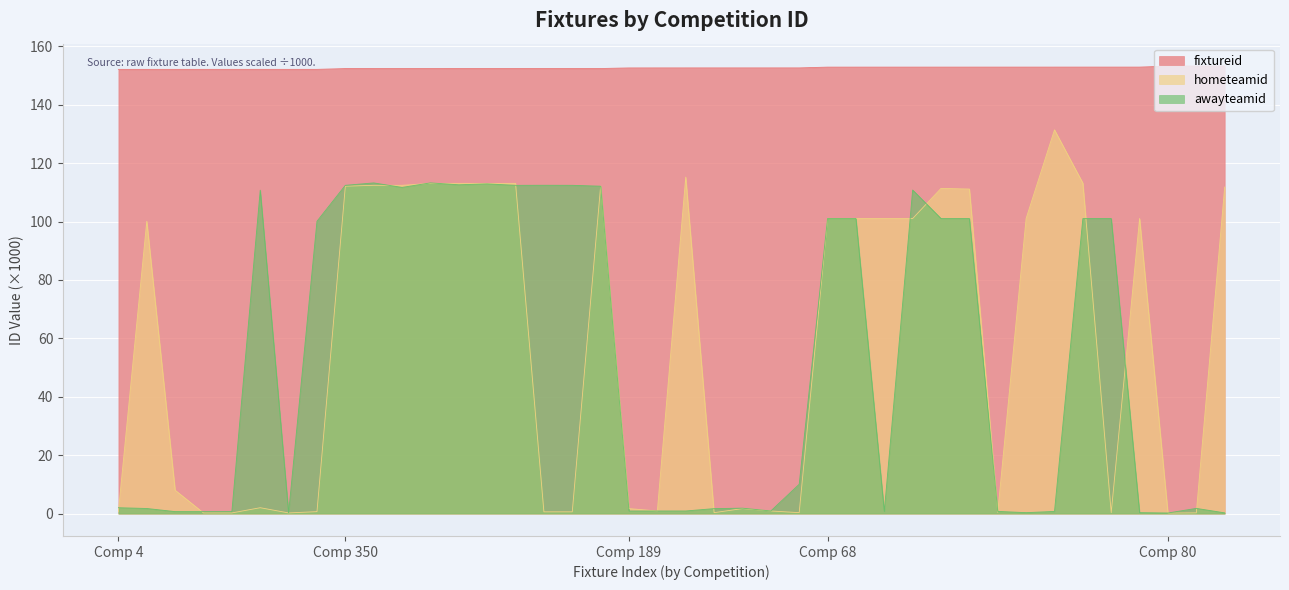

Reading left to right, transcribe all the data shown in this chart.

fixtureid: 152.1	152.1	152.1	152.1	152.1	152.1	152.1	152.1	152.4	152.4	152.4	152.4	152.4	152.4	152.4	152.4	152.4	152.4	152.6	152.6	152.6	152.6	152.6	152.6	152.6	152.9	152.9	152.9	152.9	152.9	152.9	152.9	152.9	152.9	152.9	152.9	152.9	153.2	153.2	153.2
hometeamid: 0.7	100.1	8.0	0.2	0.2	2.0	0.2	0.7	112.1	112.4	112.4	113.1	113.1	113.0	113.1	0.6	0.6	112.1	1.7	0.9	115.2	0.3	1.7	0.9	0.3	101.0	101.0	101.0	101.0	111.3	111.1	0.4	101.0	131.4	113.1	0.3	101.0	0.2	0.3	111.8
awayteamid: 2.0	1.8	0.7	0.7	0.7	110.7	0.2	100.1	112.4	113.2	111.7	113.2	112.6	112.9	112.4	112.4	112.4	112.1	0.9	0.9	0.9	1.7	1.9	0.9	10.0	101.0	101.0	0.7	110.8	101.0	101.0	0.7	0.3	0.7	101.0	101.0	0.3	0.2	1.8	0.3